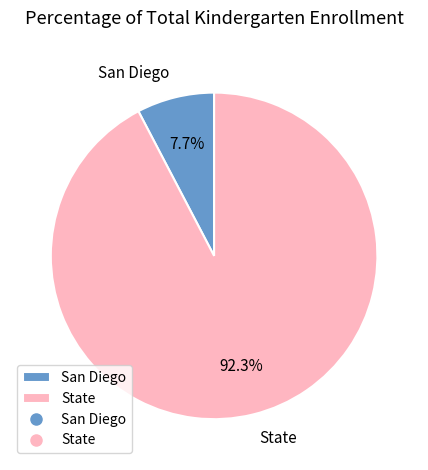

What is the smallest slice in the pie chart?

San Diego